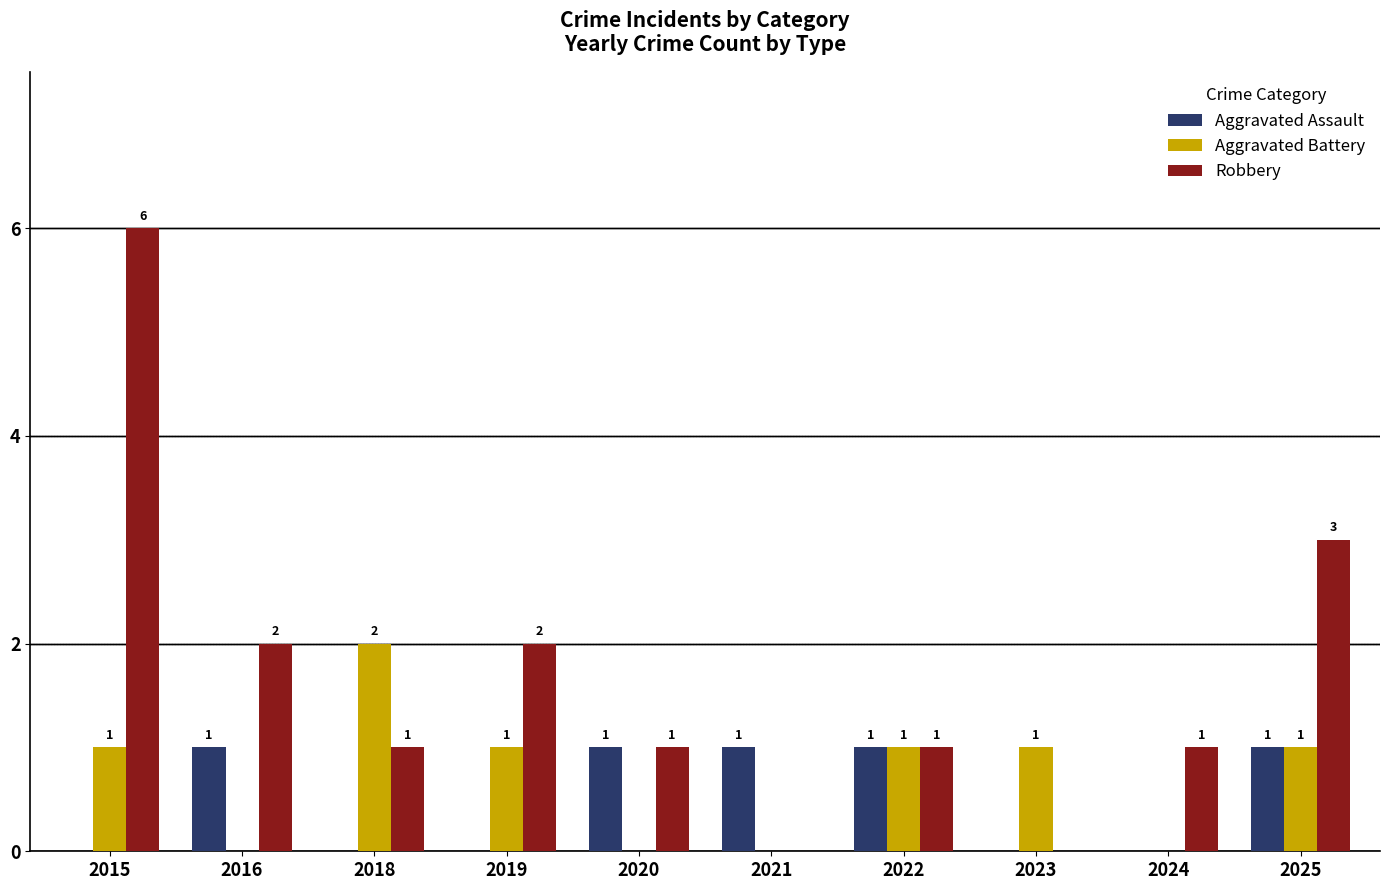

Which series has the largest total across all categories?

Robbery